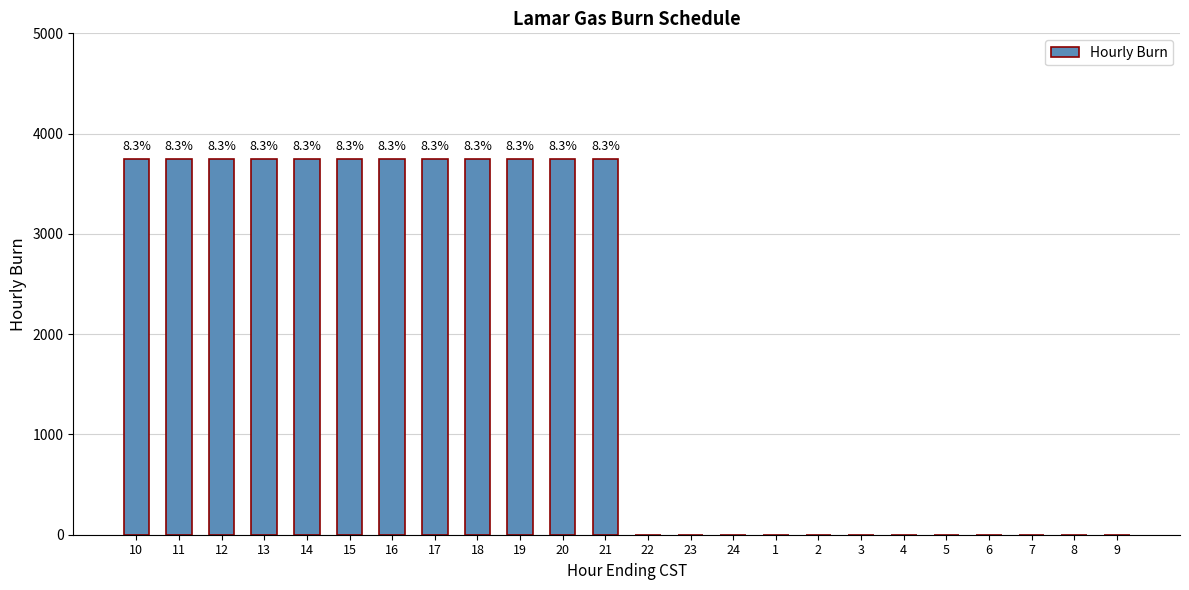

The value at 1 is 0. True or false?

True